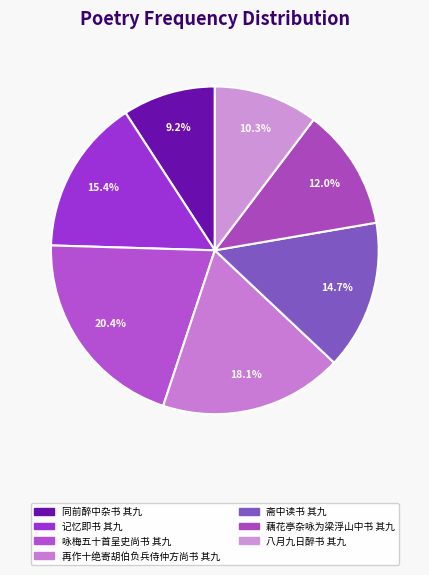

To the nearest percent, what is the difference between the 记忆即书 其九 and 咏梅五十首呈史尚书 其九 slice percentages?

5%